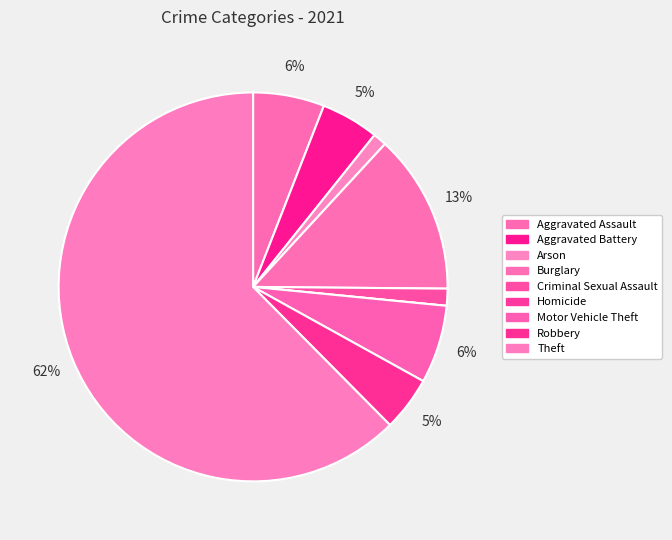

Does Theft represent more than half of the total?

Yes